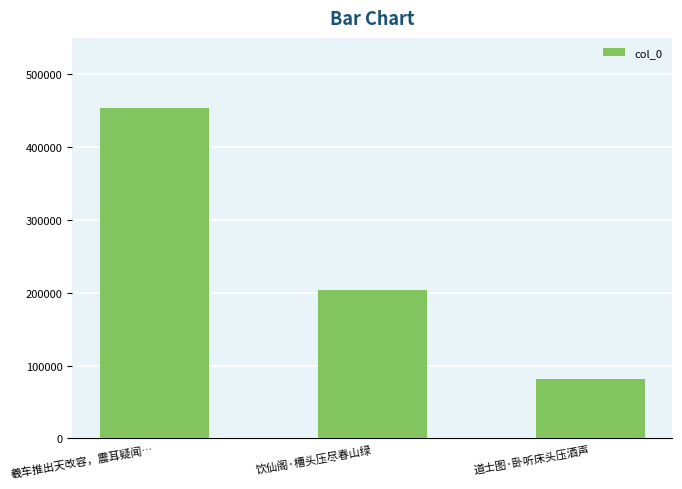

What is the minimum value shown in the chart?

82065